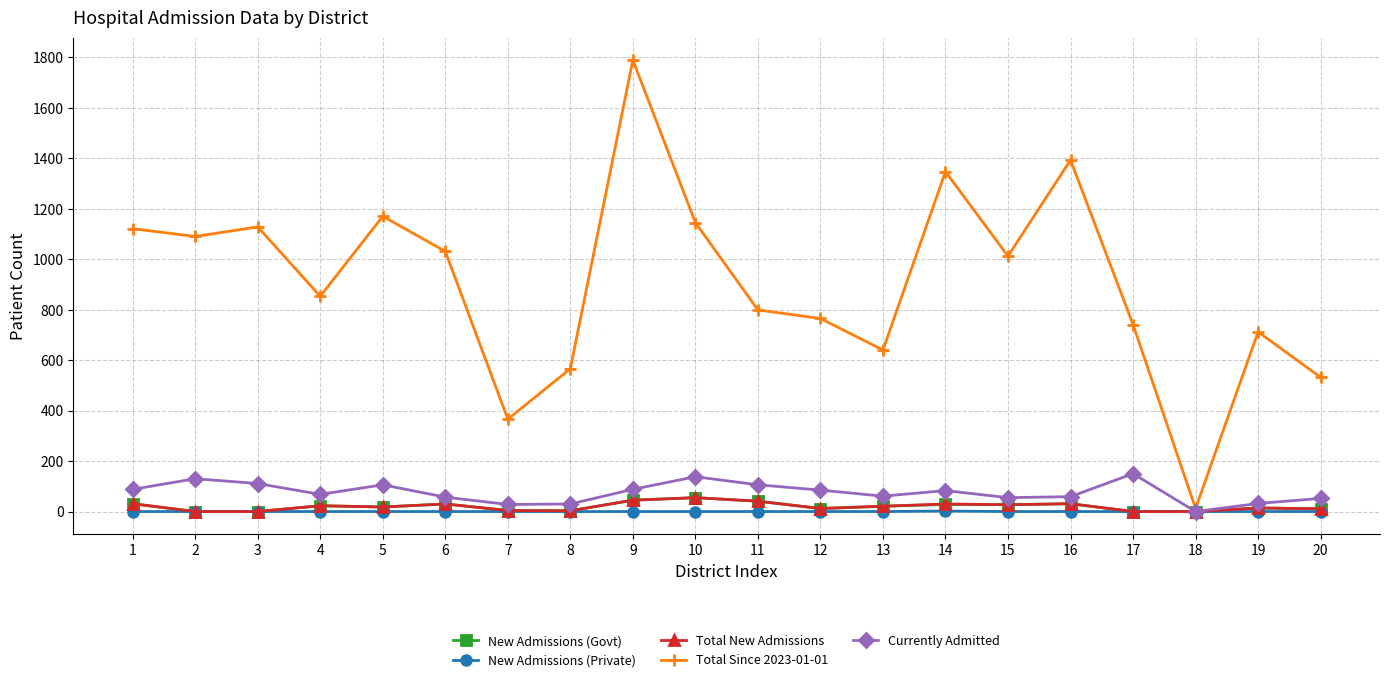

Which series changed the most between 3 and 13?

Total Since 2023-01-01